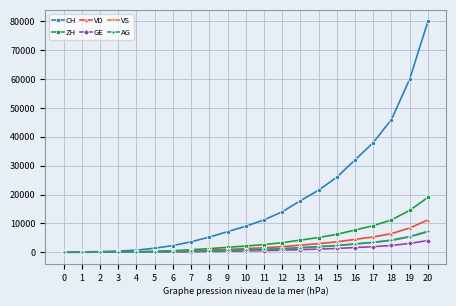

Which series has the largest total across all categories?

CH